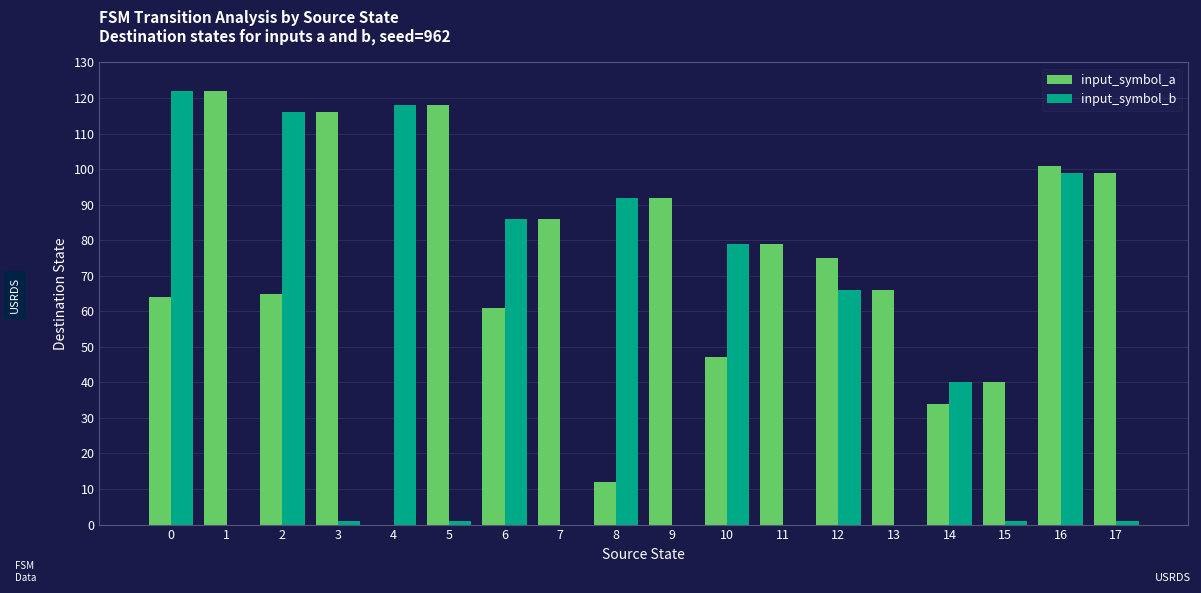

What is the greatest value displayed?

122